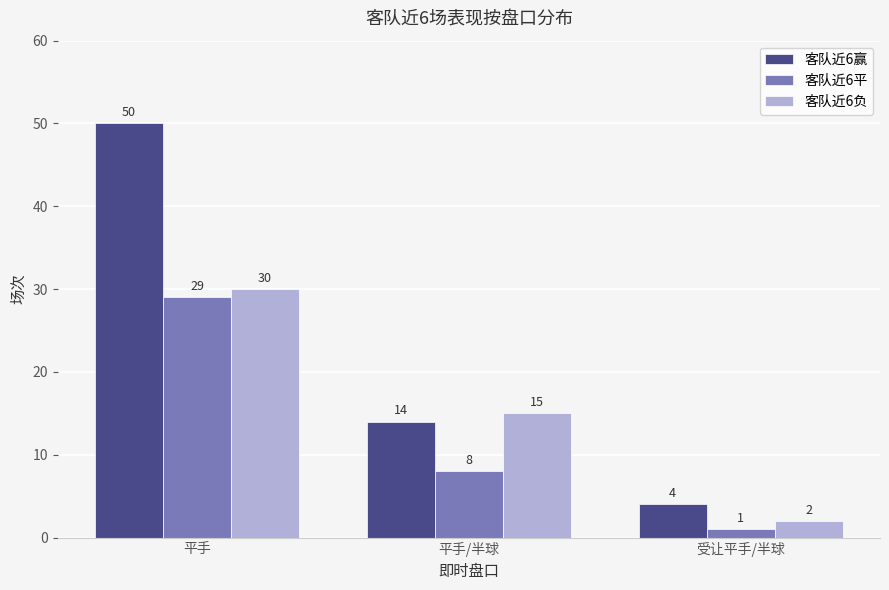

True or false: 客队近6赢 has a value of 12 at 平手.

False